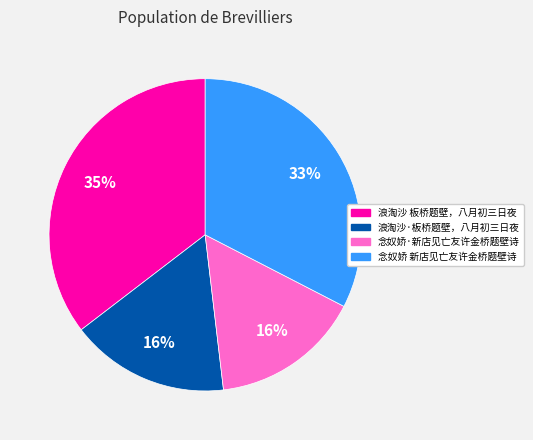

Does 念奴娇 新店见亡友许金桥题壁诗 represent more than half of the total?

No